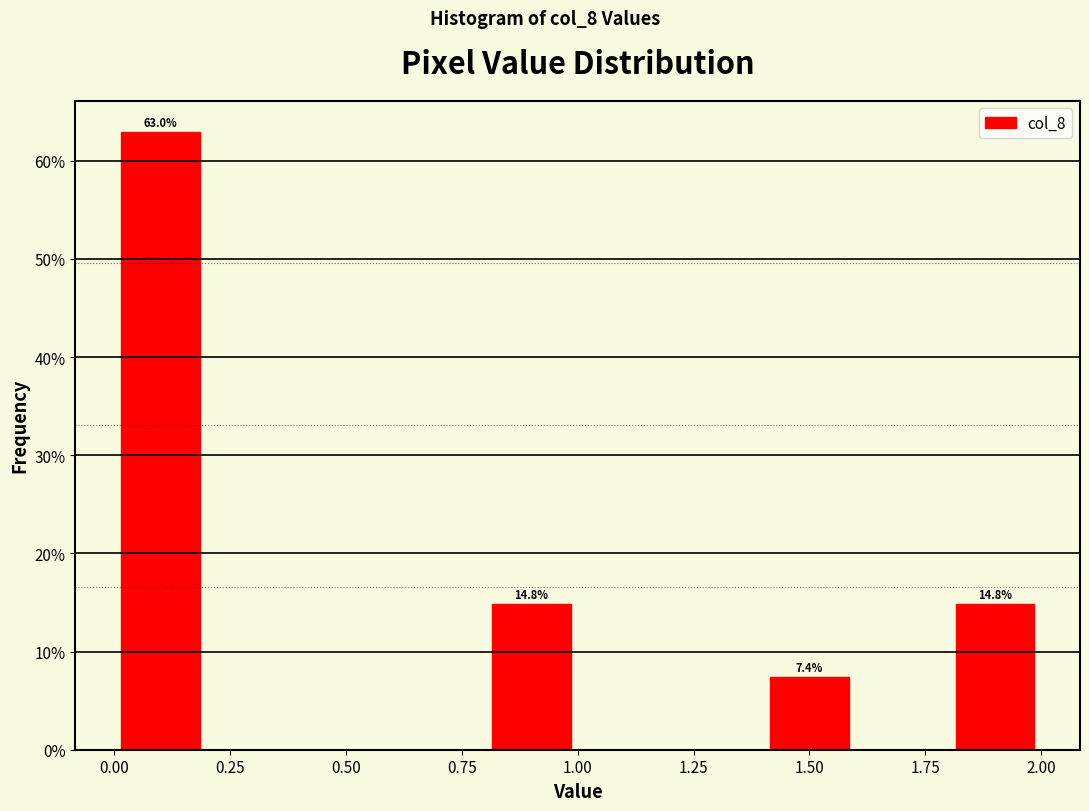

Which range on the x-axis has the tallest bar?

0.0 to 0.2